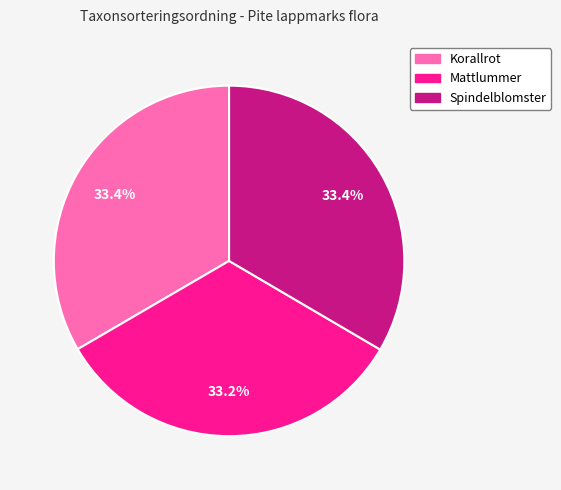

How many slices are in this pie chart?

3